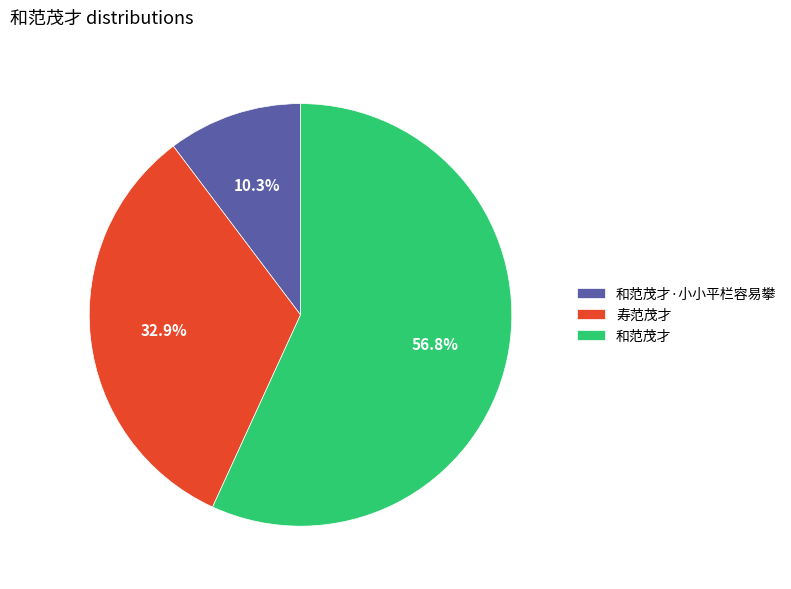

What is the largest slice in the pie chart?

和范茂才